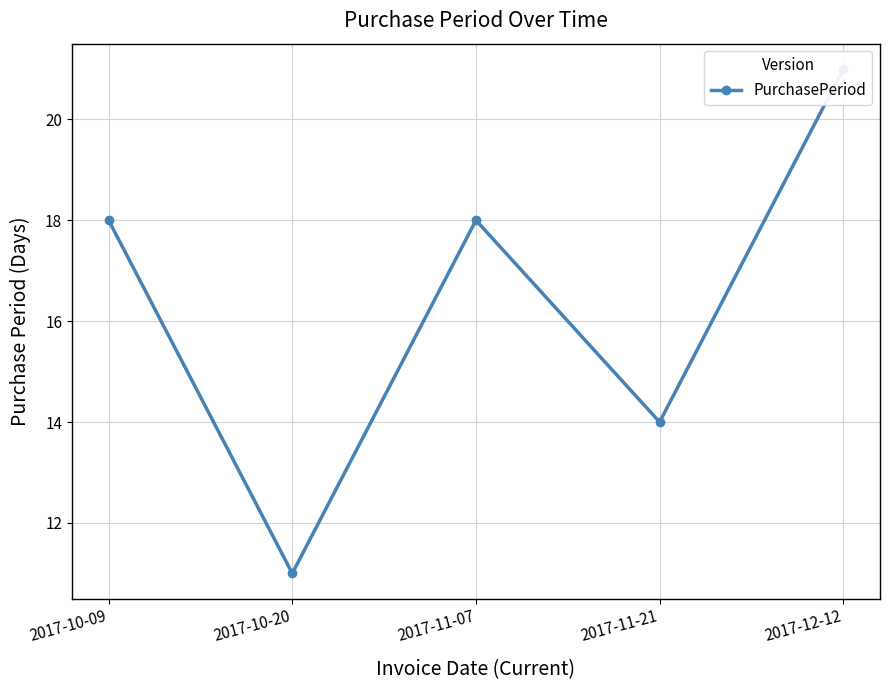

What is the maximum value shown in the chart?

21